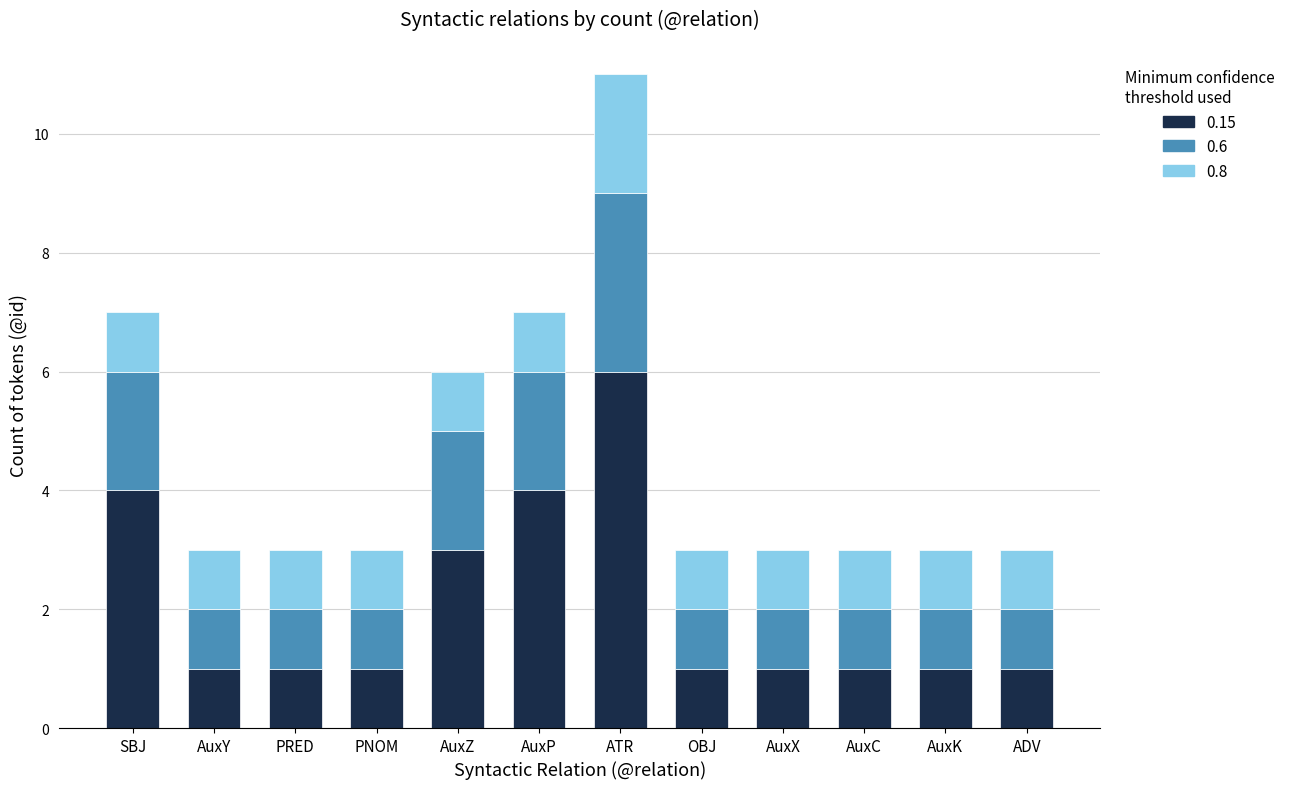

What is the value of the 0.15 bar at the 2nd from the left?

1